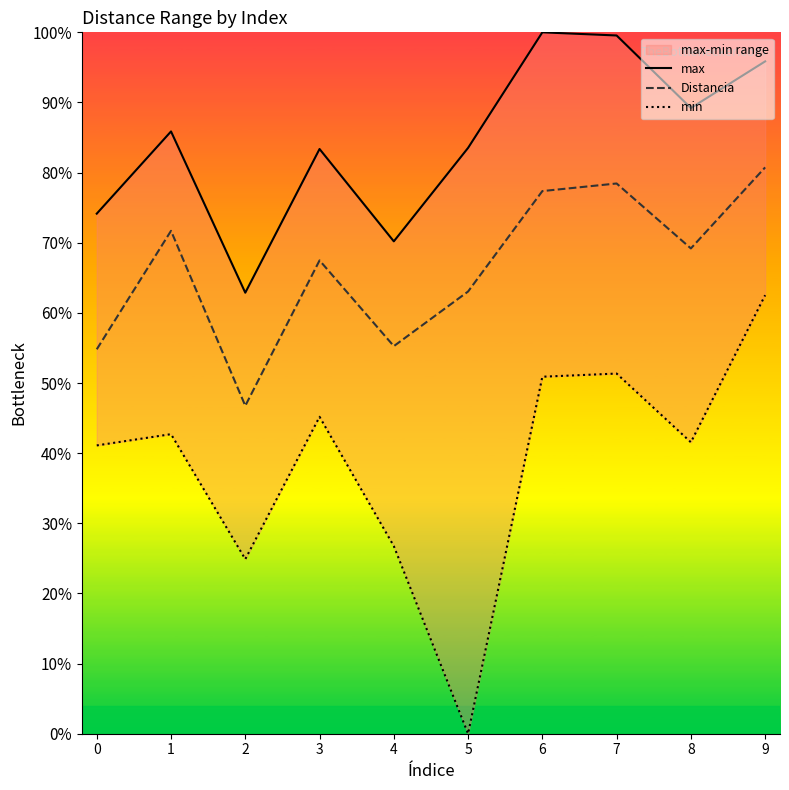

What is the average value of the min series?

0.4